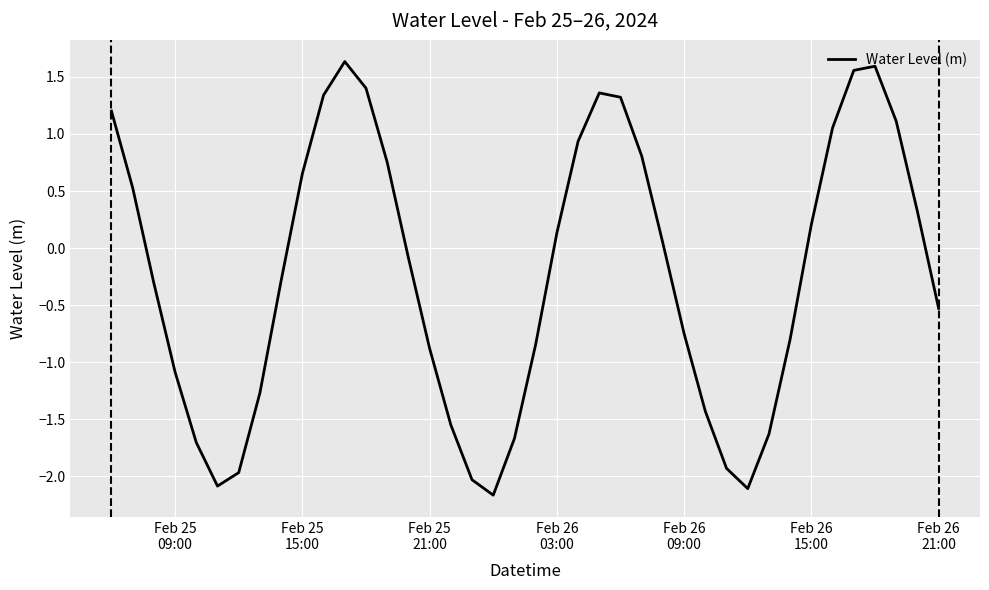

What is the minimum value shown in the chart?

-2.2